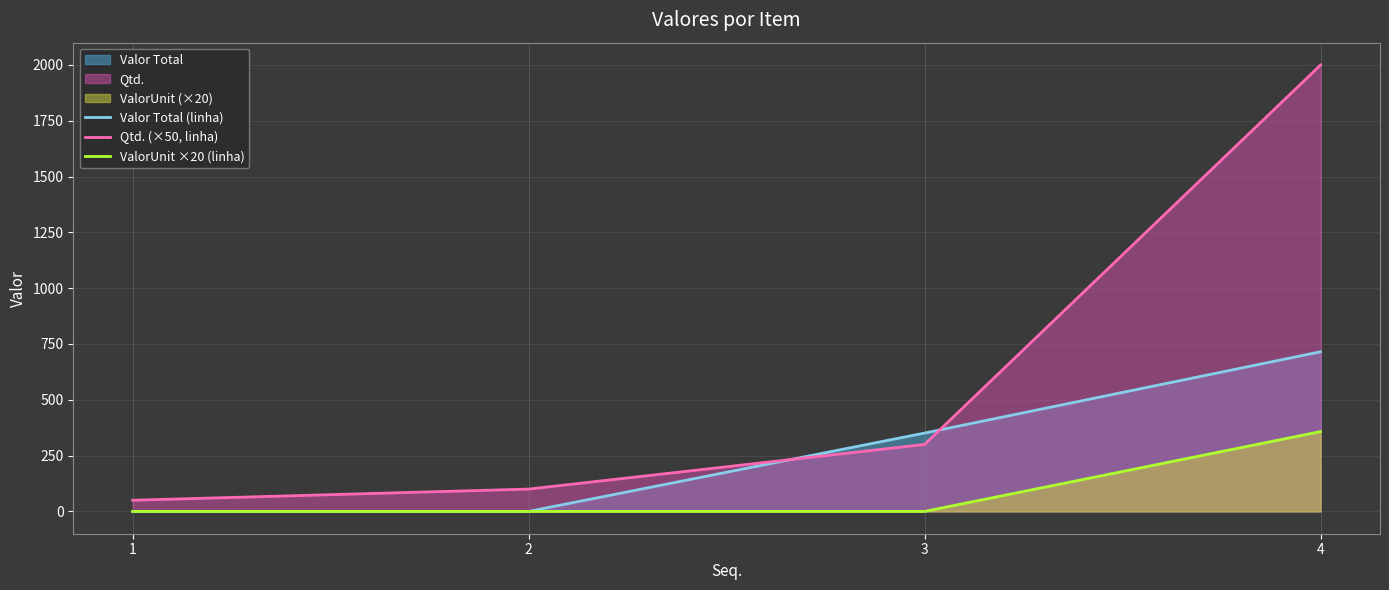

Reading right to left, transcribe all the data shown in this chart.

Valor Total (linha): 4=715.2	3=351.0	2=0.0	1=0.0
Qtd. (×50, linha): 4=2000.0	3=300.0	2=100.0	1=50.0
ValorUnit ×20 (linha): 4=357.6	3=0.0	2=0.0	1=0.0